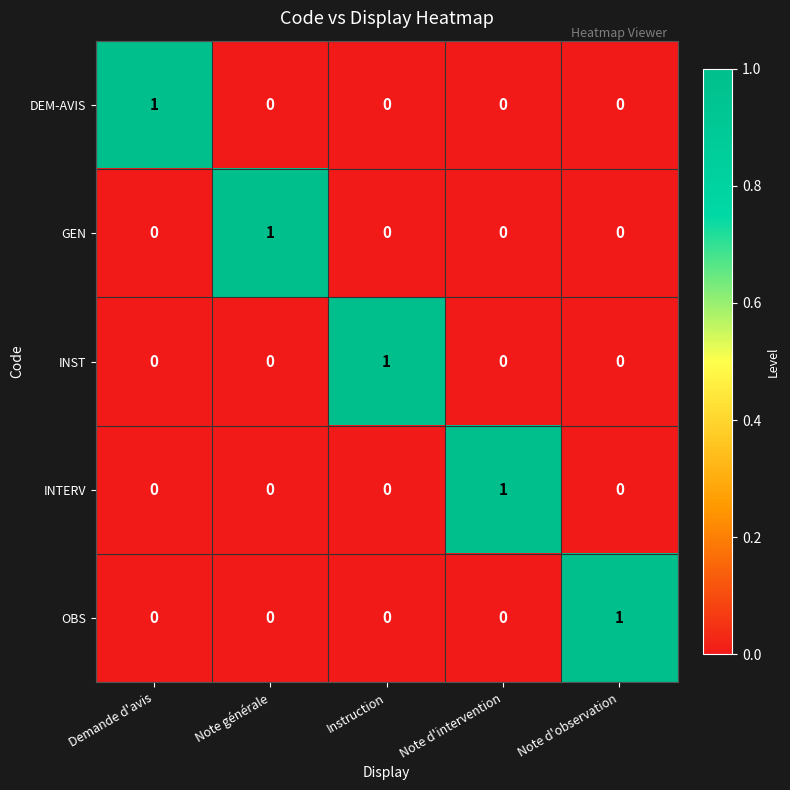

Is the value of INST at Note d'observation greater than the value of DEM-AVIS at Demande d'avis?

No